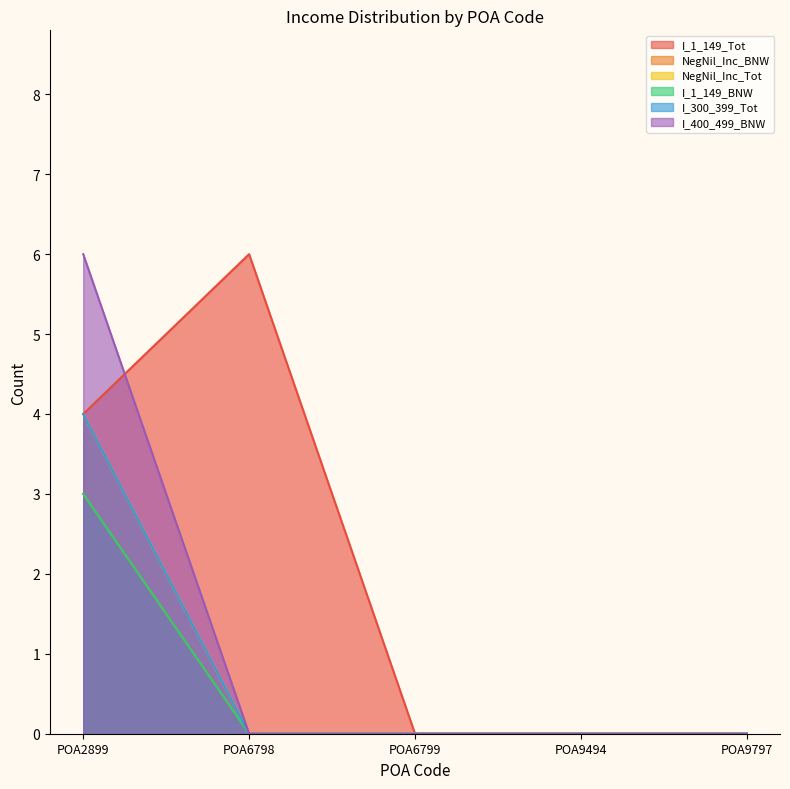

The NegNil_Inc_Tot series shows 0 at POA6799. True or false?

True